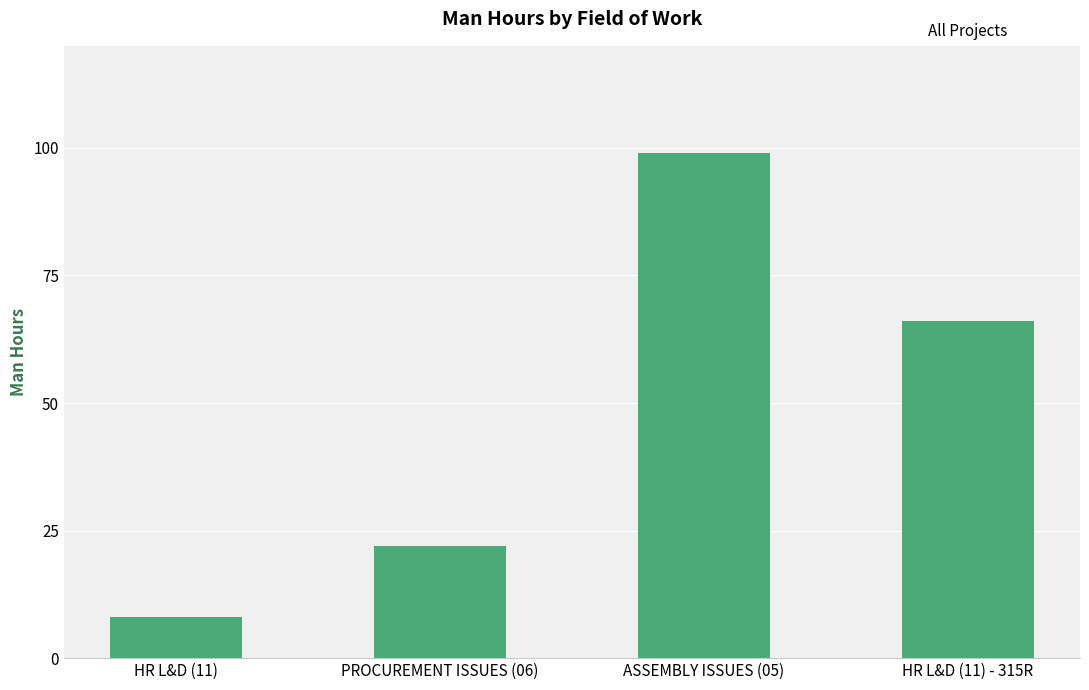

Which category has the lowest value across all series?

HR L&D (11)